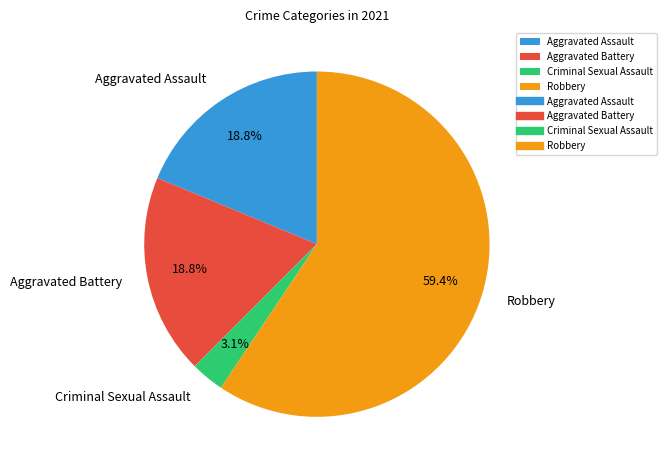

Which slice is the smallest?

Criminal Sexual Assault